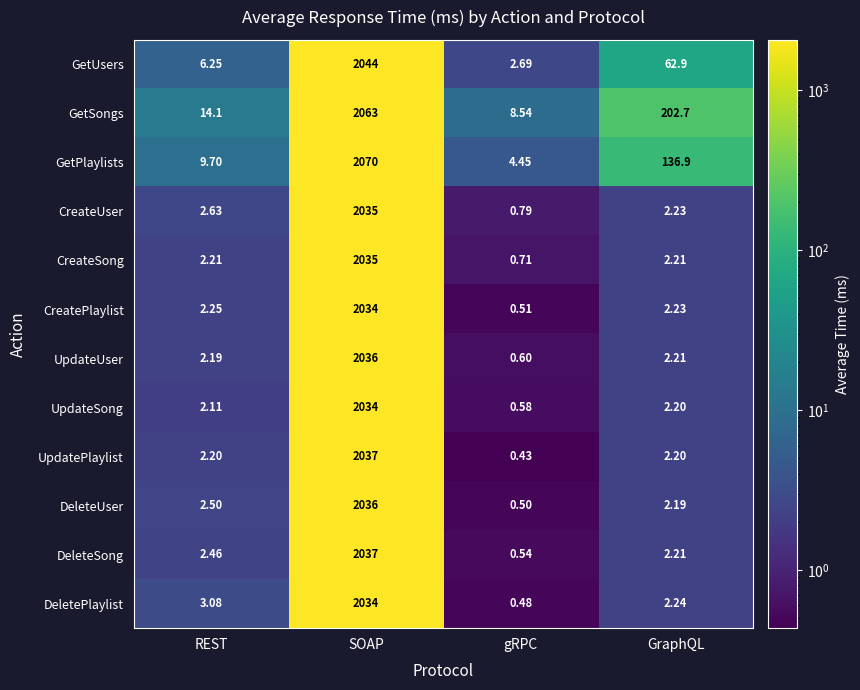

Which series has the largest range (max minus min)?

GetPlaylists